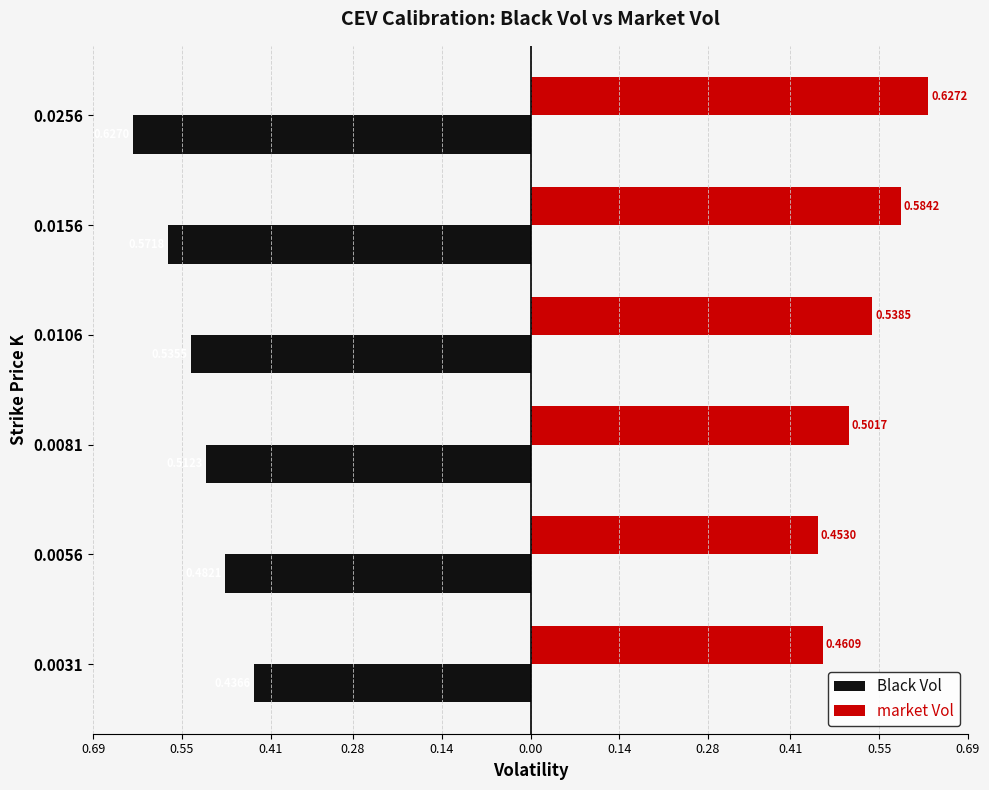

What are all the series names shown in the legend?

Black Vol, market Vol